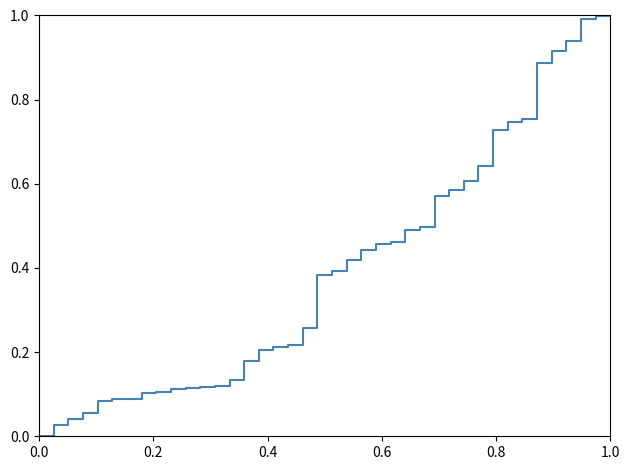

What is the maximum value shown in the chart?

1.0